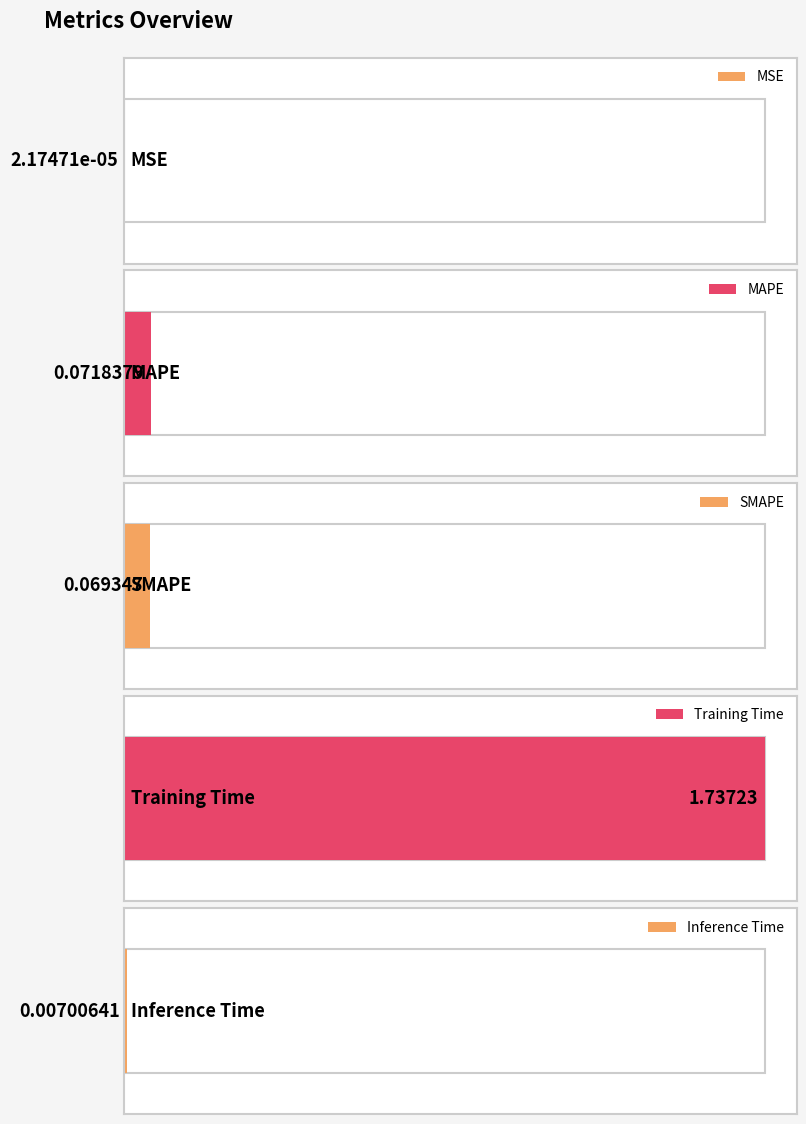

Reading left to right, list all the values displayed in this chart.

MSE=0.0	MAPE=0.1	SMAPE=0.1	Training Time=1.7	Inference Time=0.0